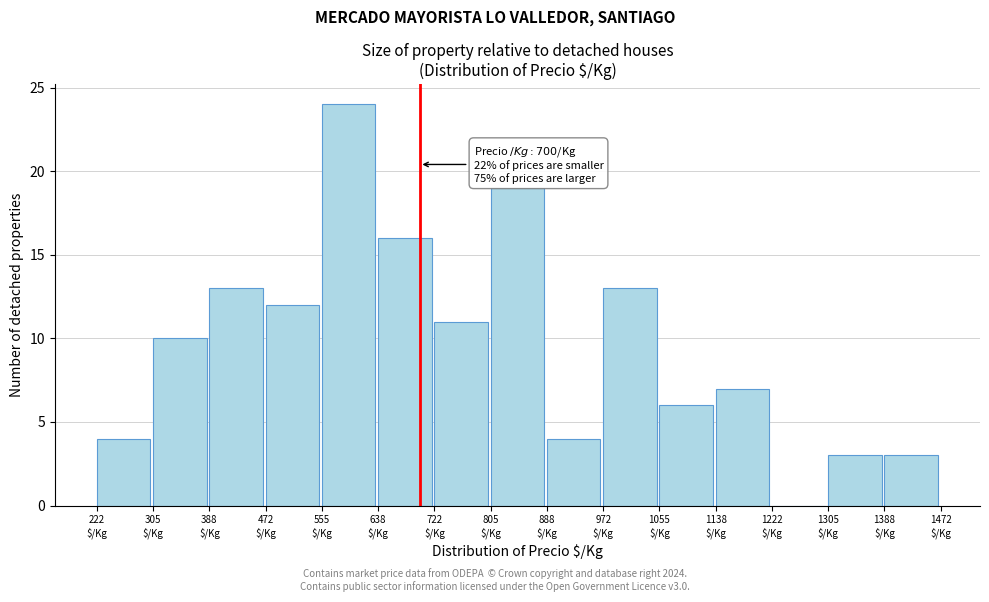

Which range on the x-axis has the tallest bar?

560 to 640